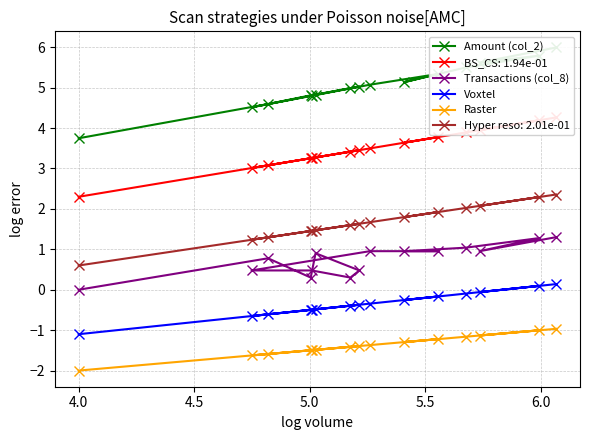

What is the minimum value for Voxtel?

-1.1